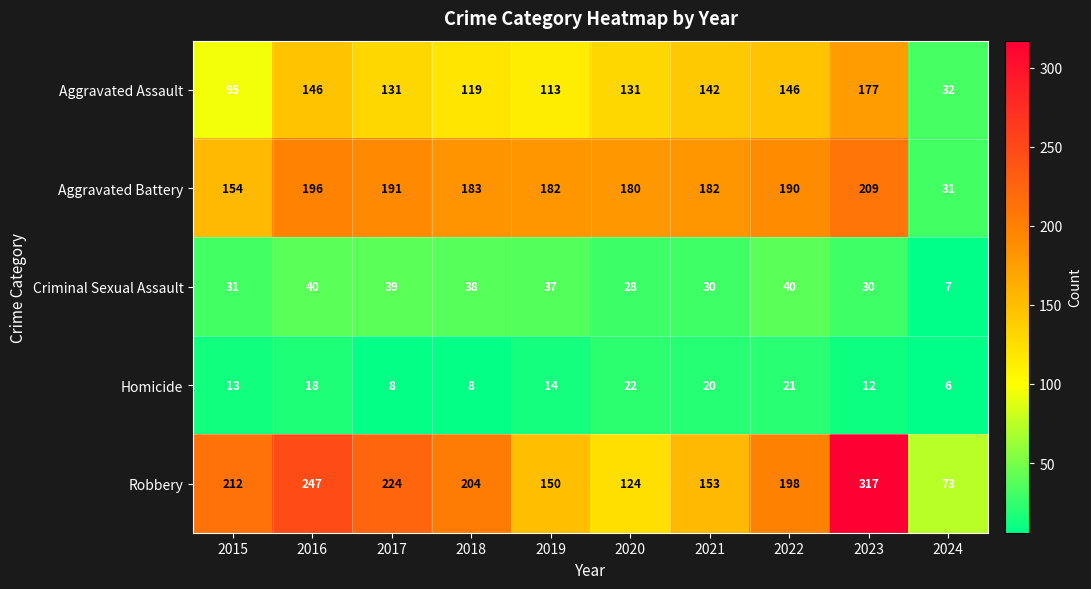

The value of Homicide at 2019 is 5. True or false?

False